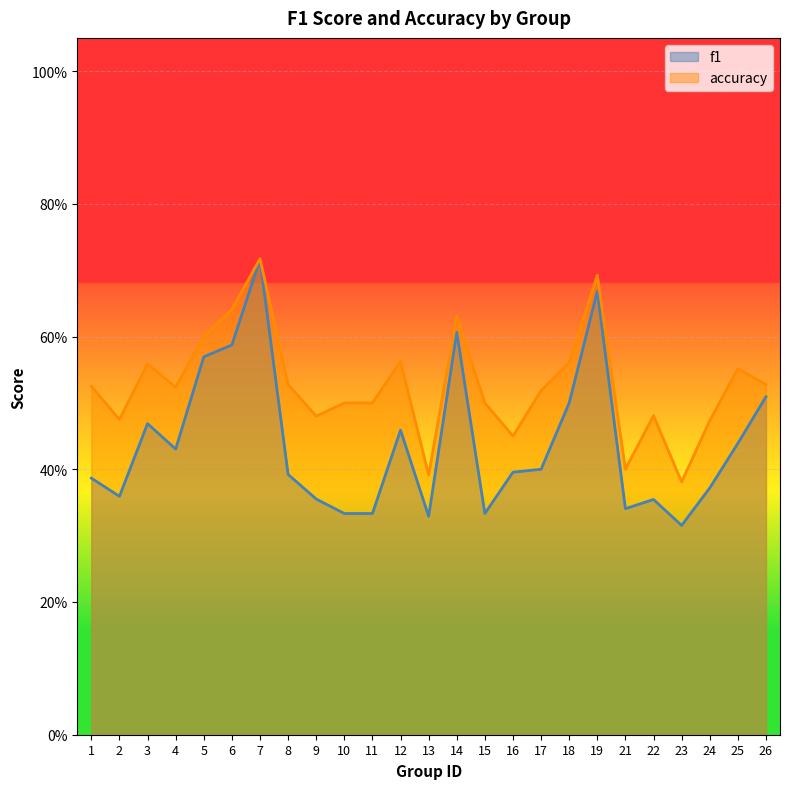

What is the value of the accuracy point at the 21st from the left?

0.5